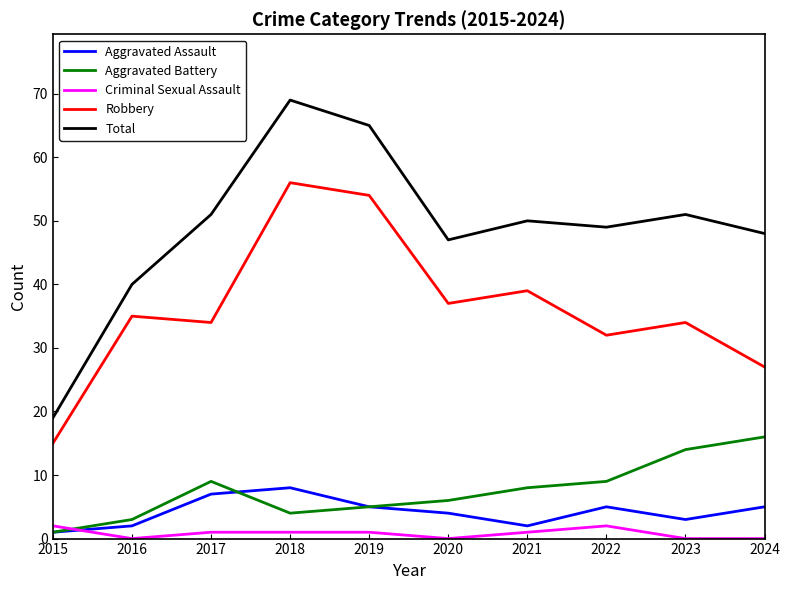

What is the sum of the Total values at 2018 and 2024?

117